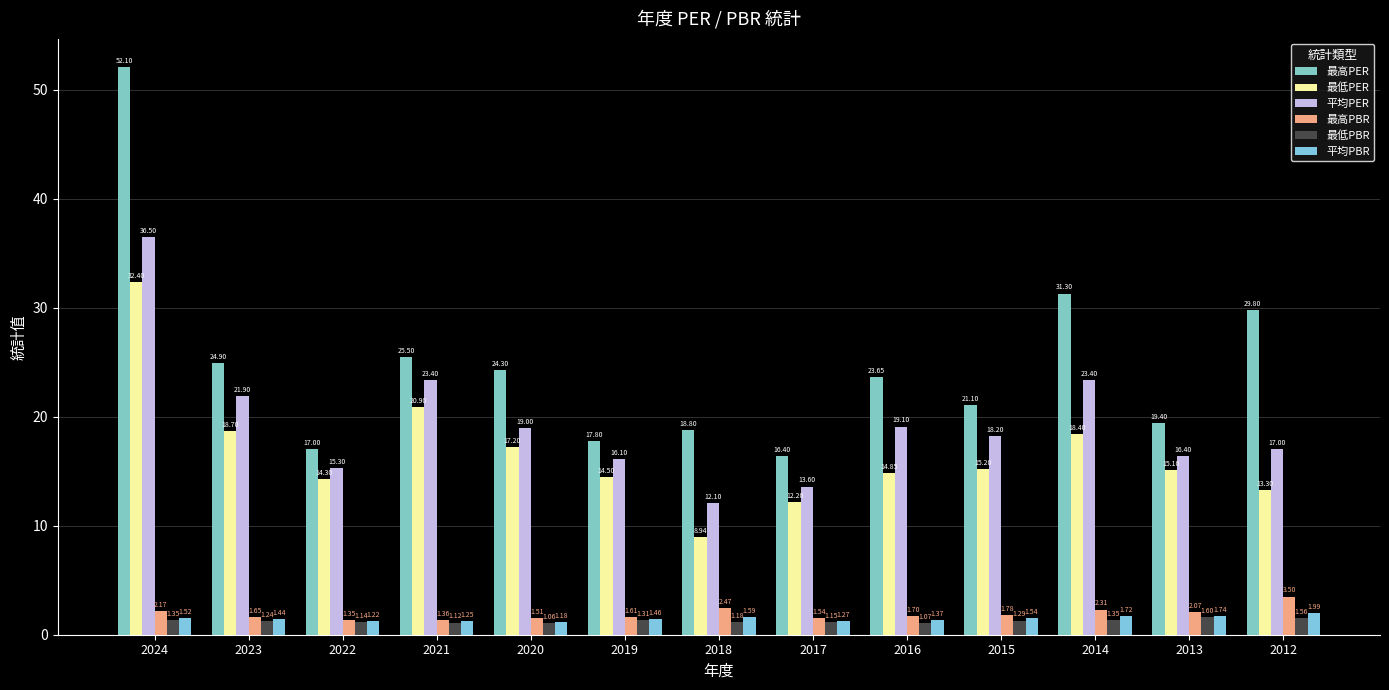

Which series has the largest total across all categories?

最高PER